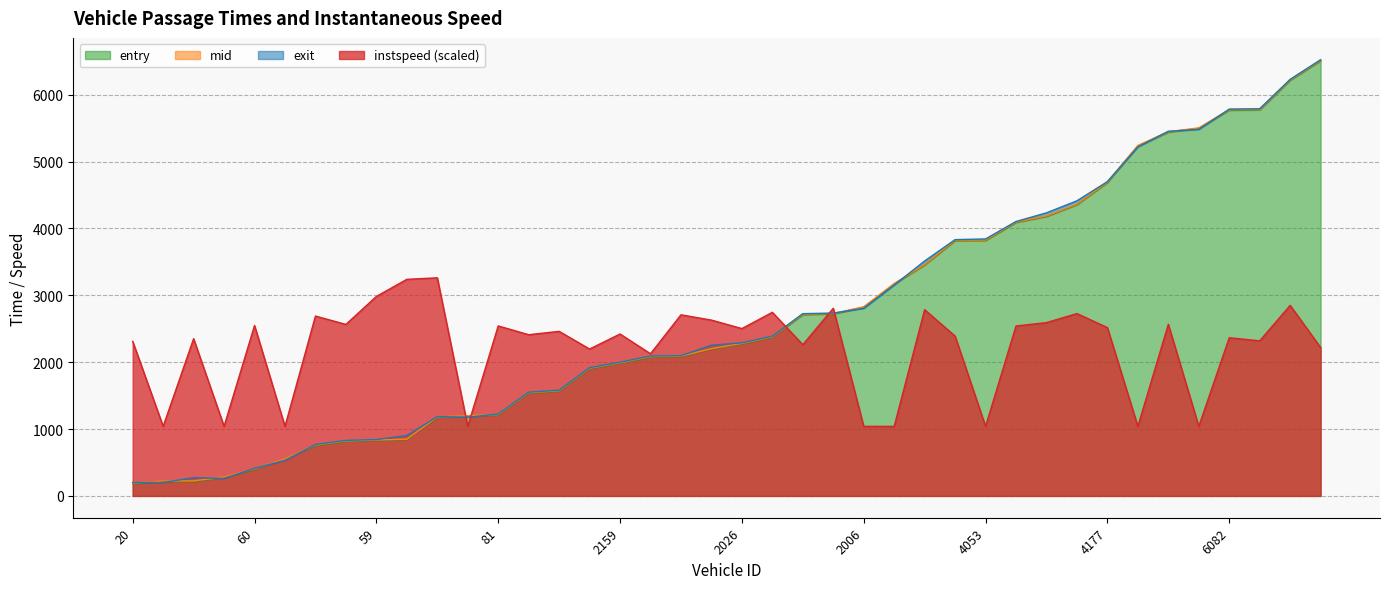

How many intersections are there between entry and exit?

14